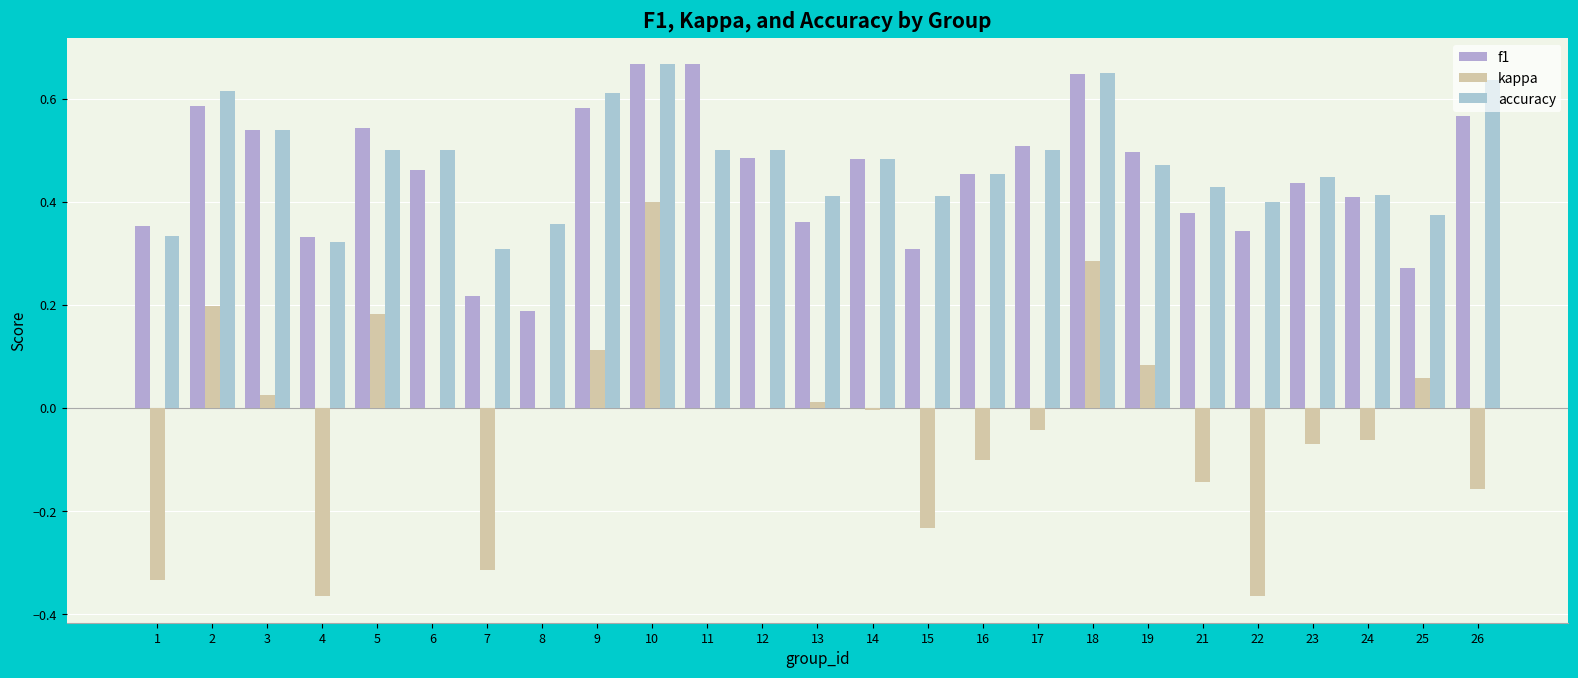

How many series are shown in this chart?

3